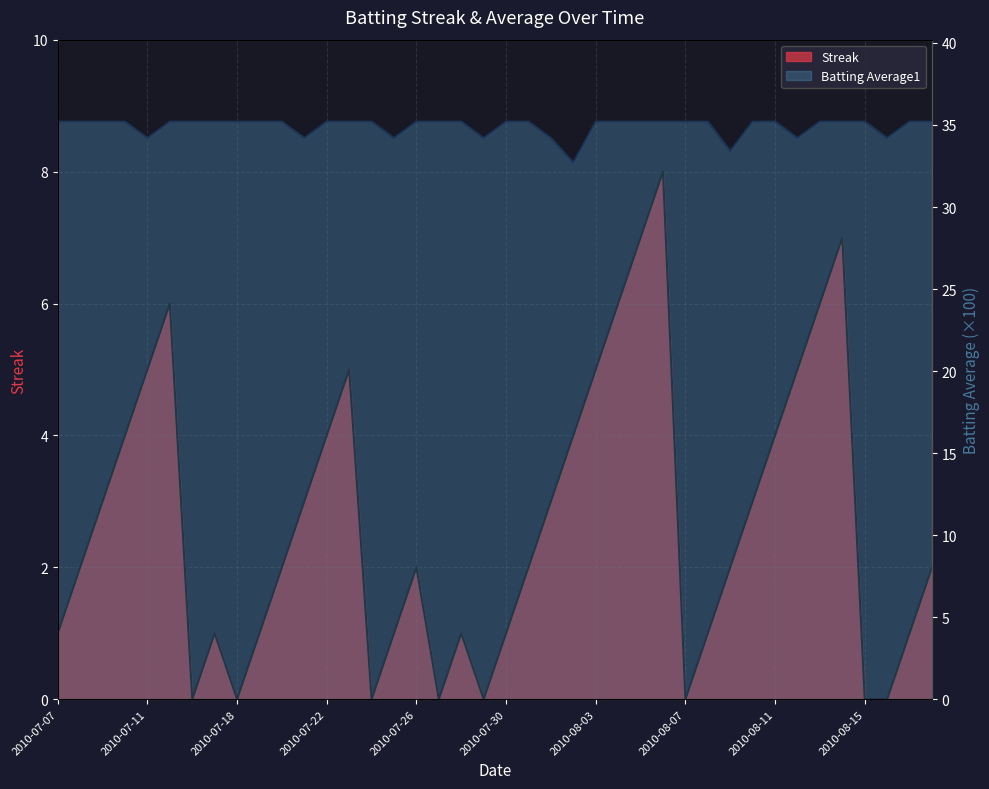

At which label does Streak first exceed 2?

2010-07-09